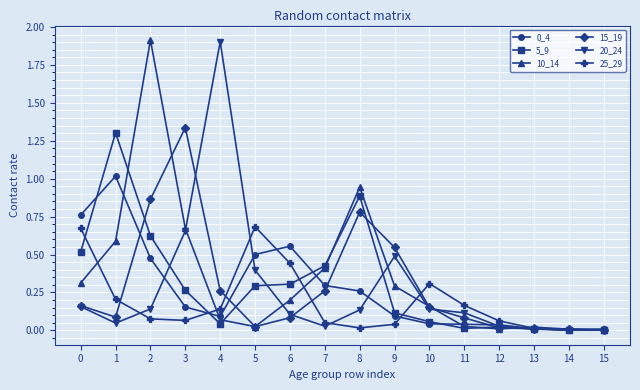

The value of 15_19 at 13 is 0.0. True or false?

True